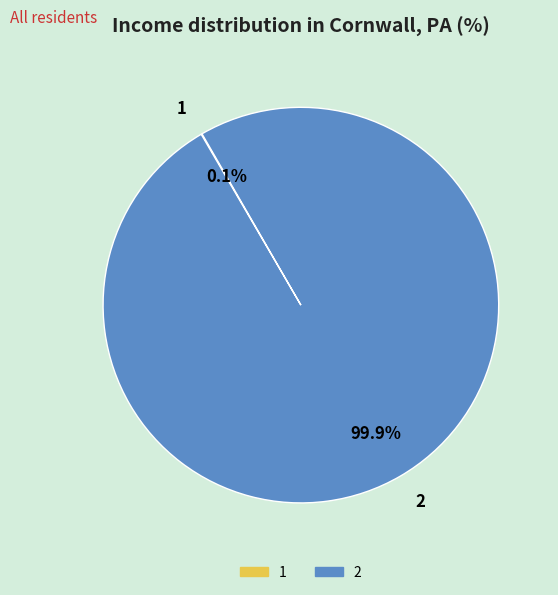

What is the majority slice?

2